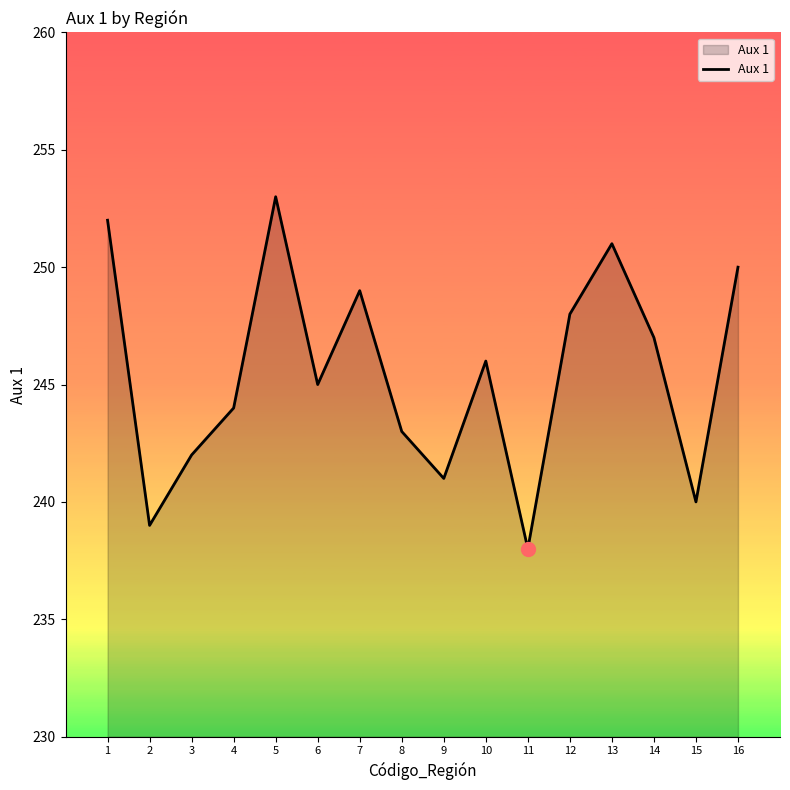

Which has a higher value, 7 or 15?

7